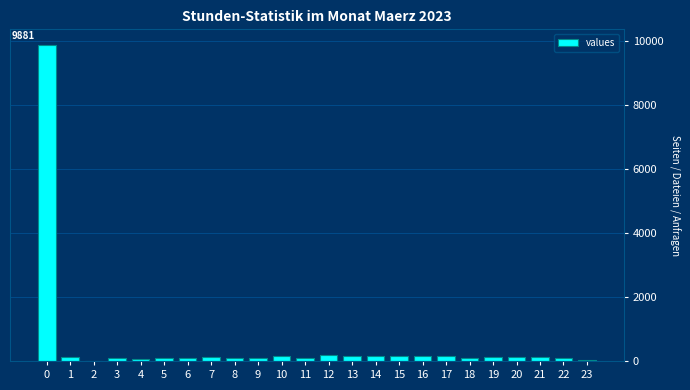

The value at 0 is 9881. True or false?

True